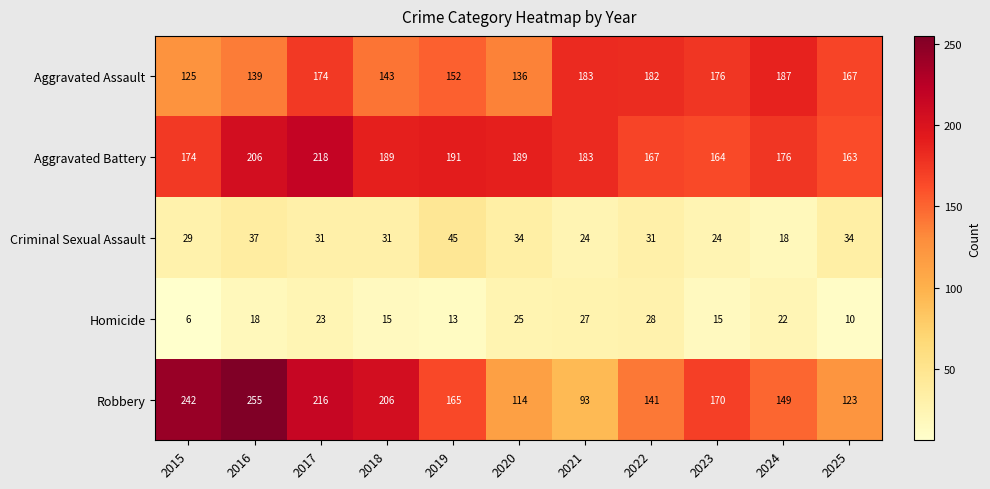

Is the value of Homicide at 2019 greater than the value of Criminal Sexual Assault at 2021?

No